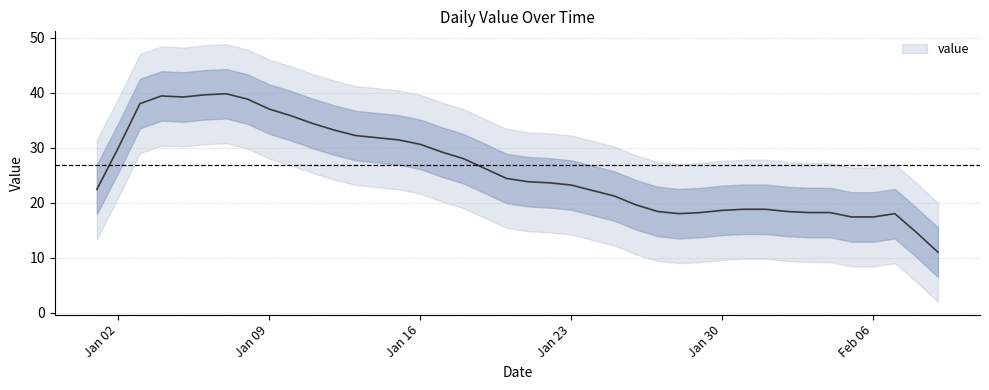

Which has a higher value, 2023-02-02 or 2023-01-07?

2023-01-07